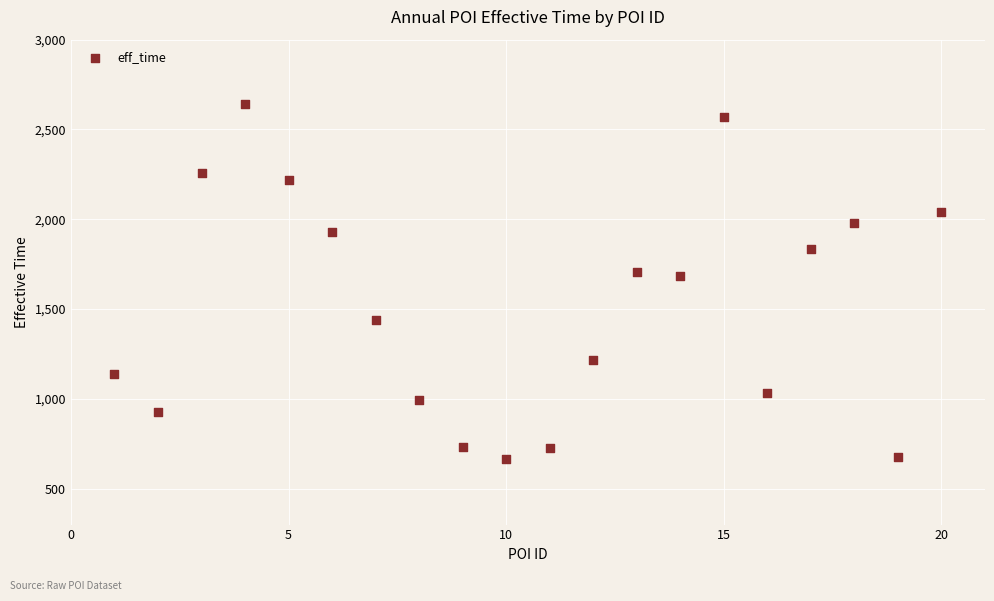

What is the range of Y values (max minus min)?

1978